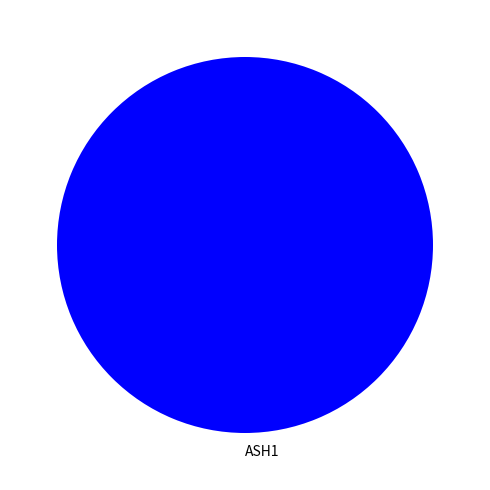

Rank the categories by value from lowest to highest.

ASH1